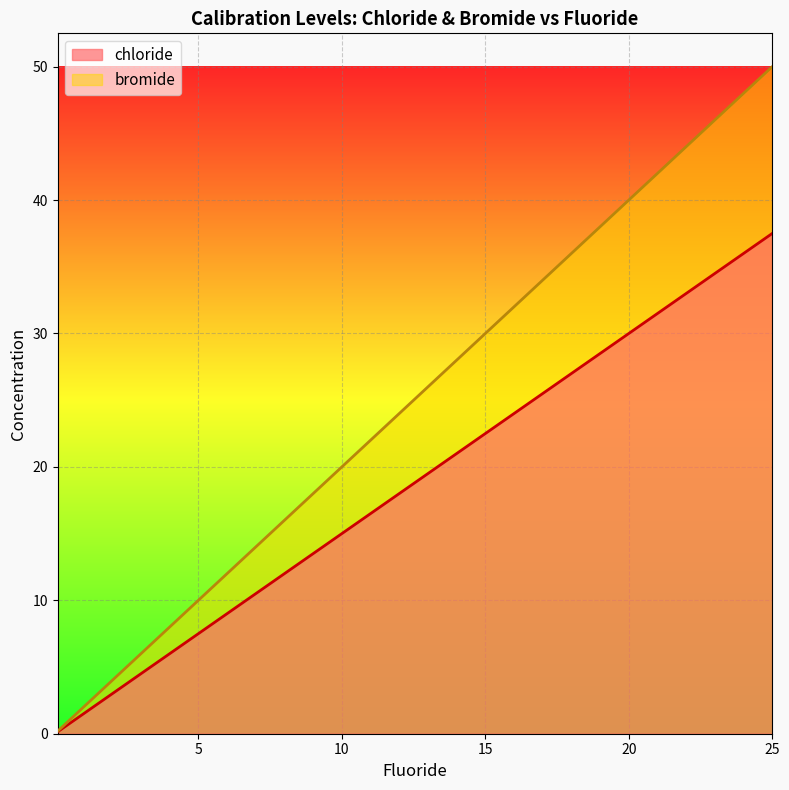

Which series has the widest spread of values?

bromide